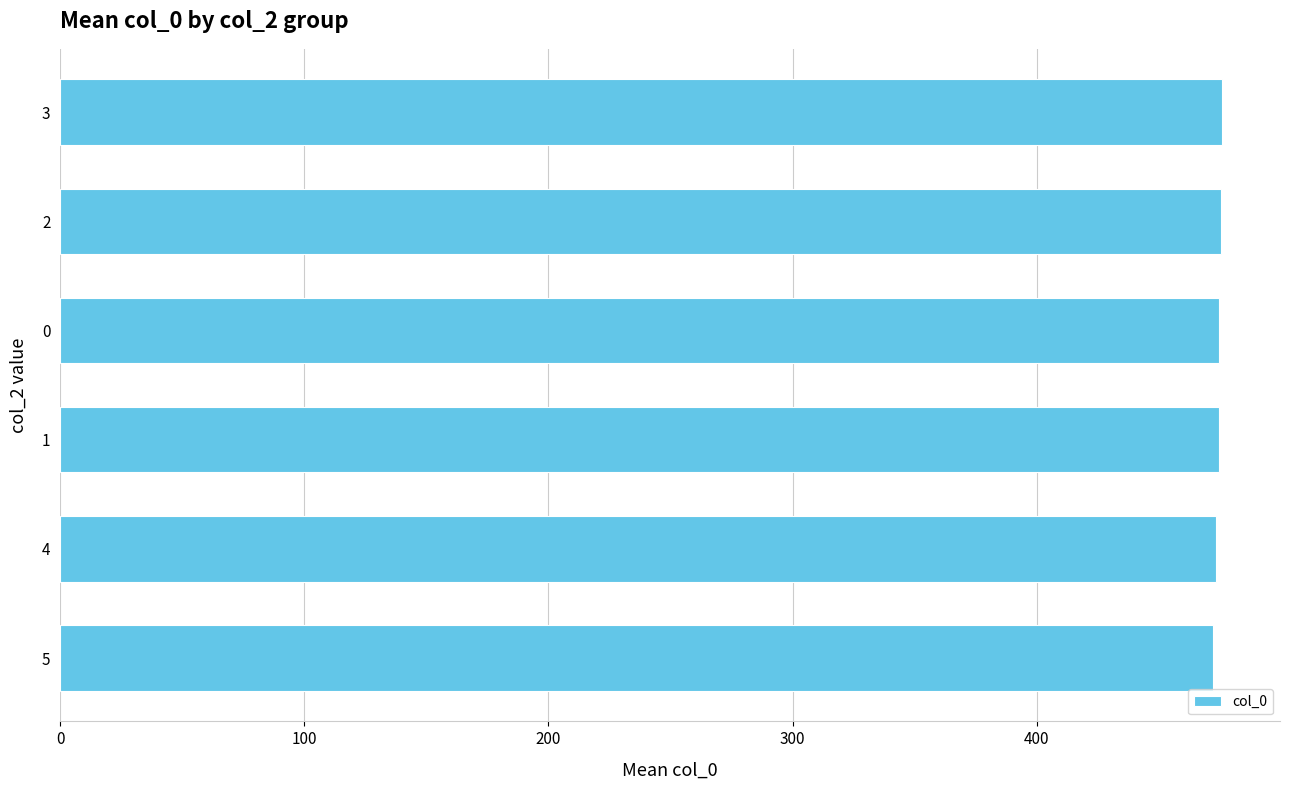

Is it true that the value at 0 is 474.7?

True